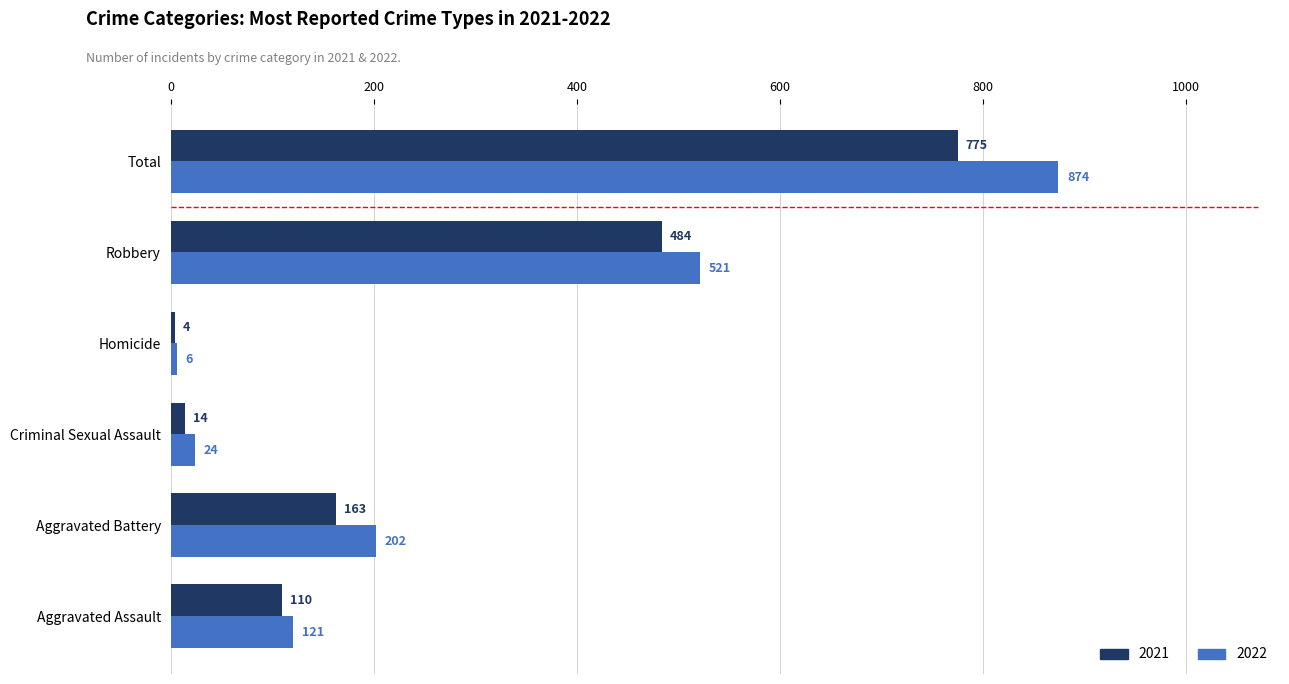

Rank the series by their maximum value, from highest to lowest.

2022, 2021